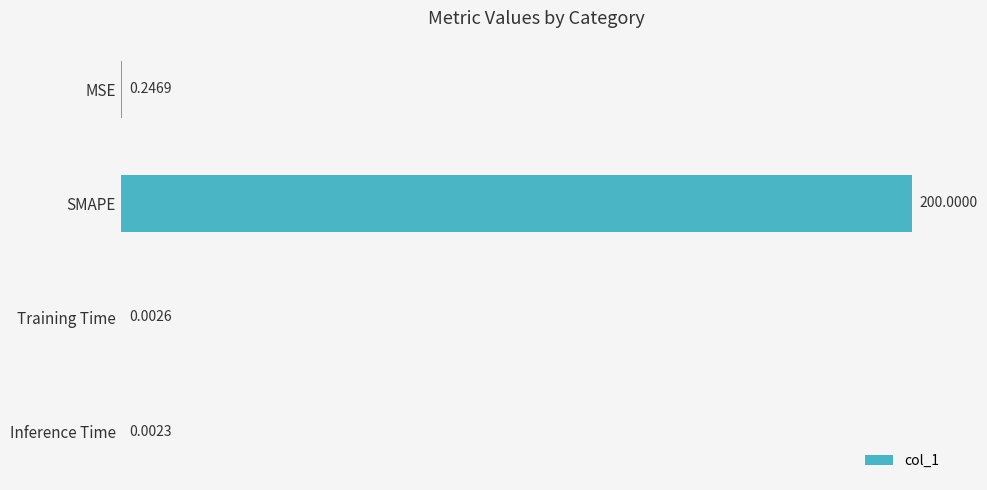

Are the bars grouped side by side (vs. stacked)?

No